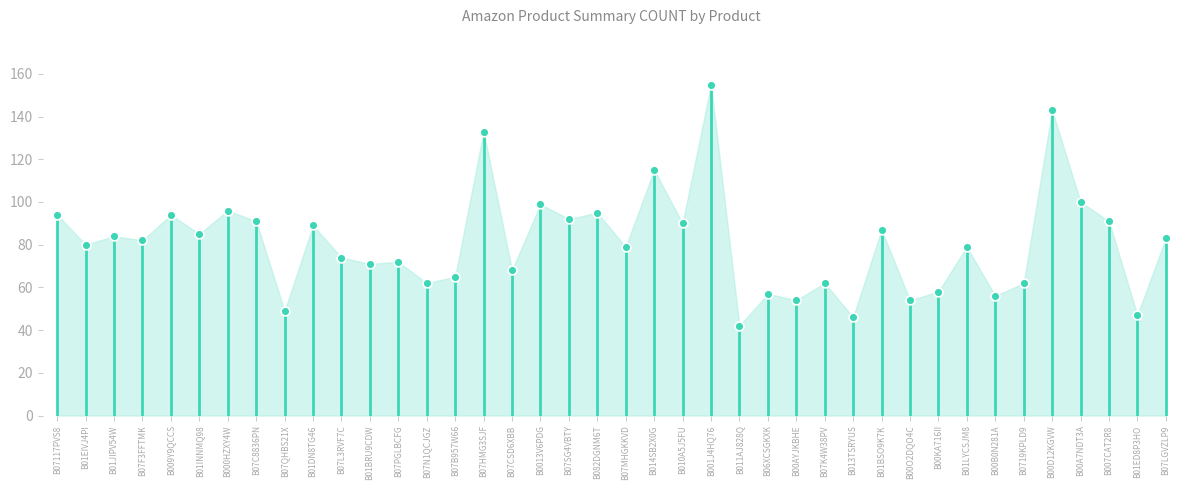

What is the range of Y values (max minus min)?

113